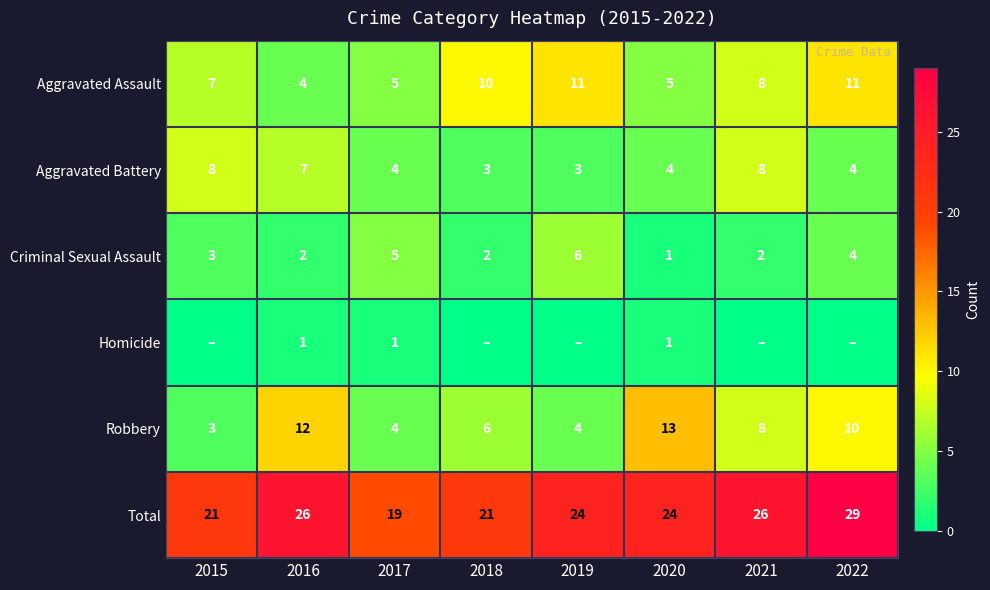

What is the difference between the second highest and second lowest values in the Criminal Sexual Assault series?

3